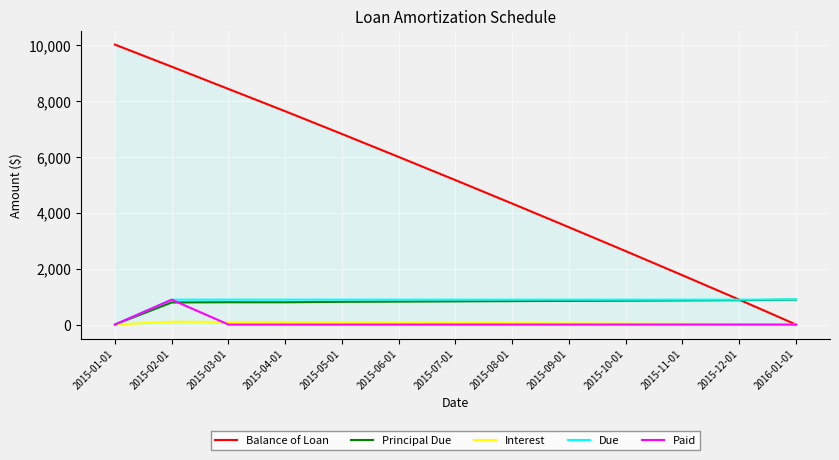

In Paid, how many points are higher than both neighbors (excluding endpoints)?

1